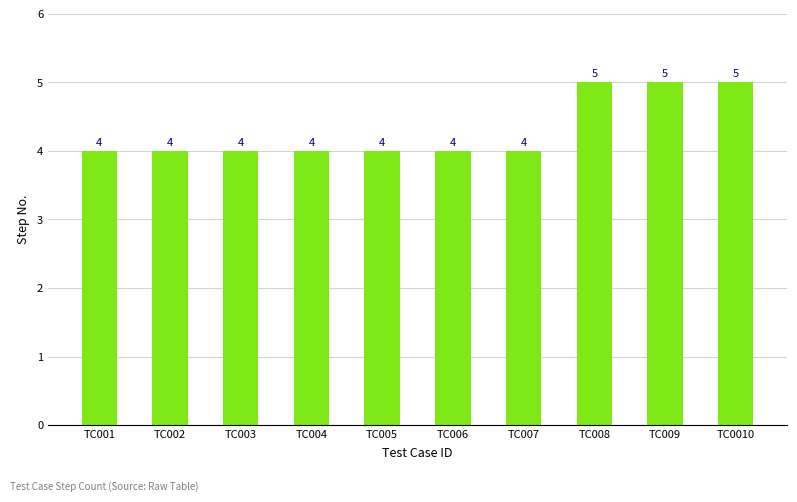

What is the difference between the second highest and second lowest values?

1